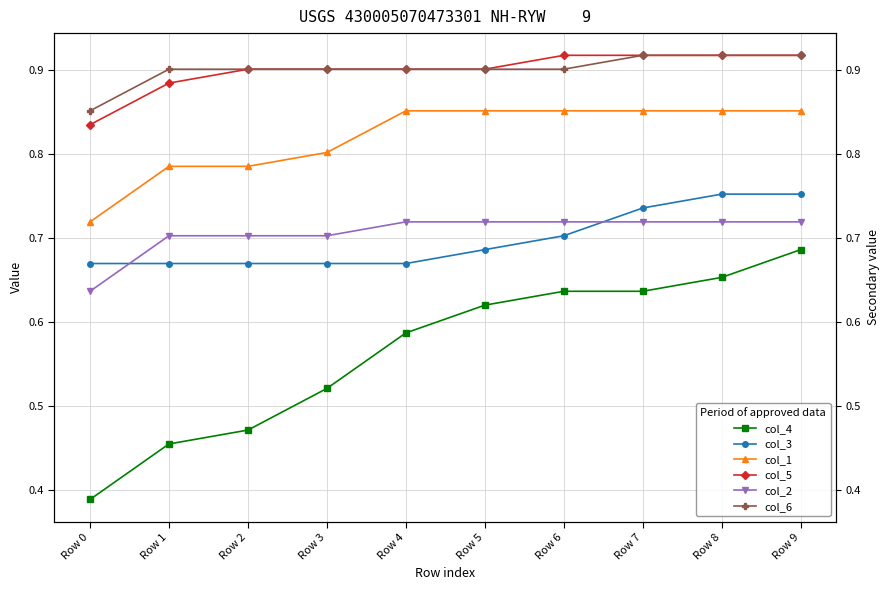

How many lines are shown in the chart?

6